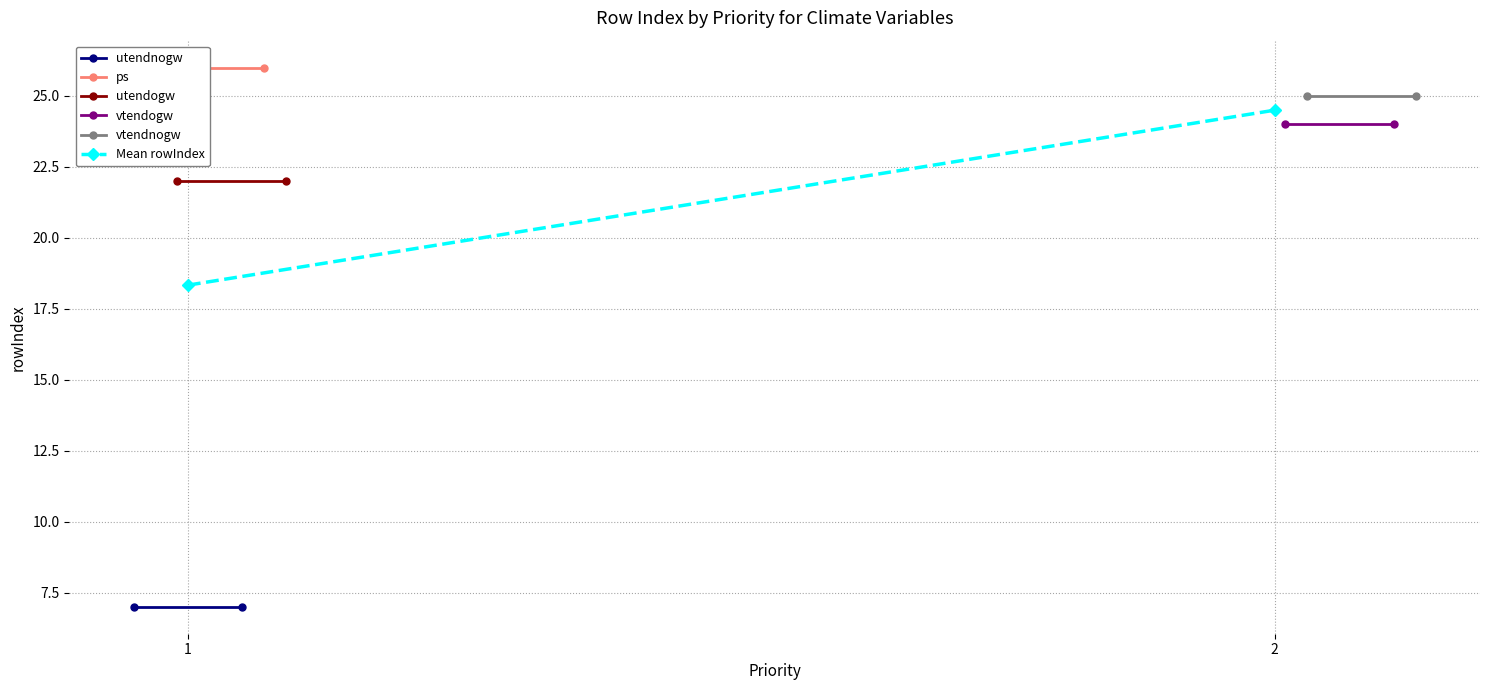

Between 1 and 2, which is larger?

1